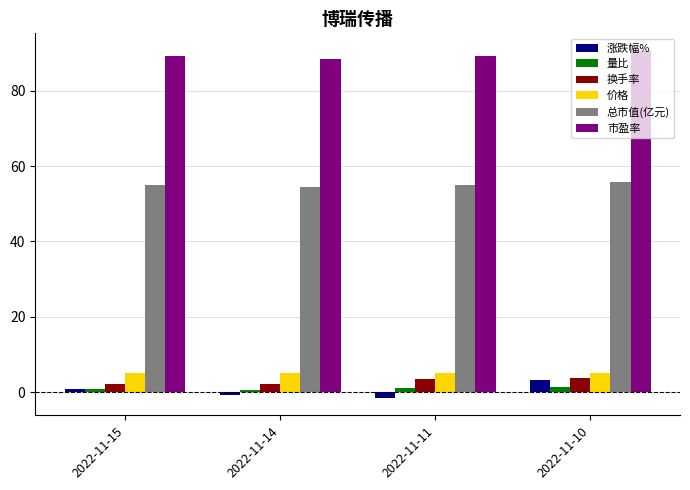

What value does the 涨跌幅% series have at 2022-11-14?

-0.8